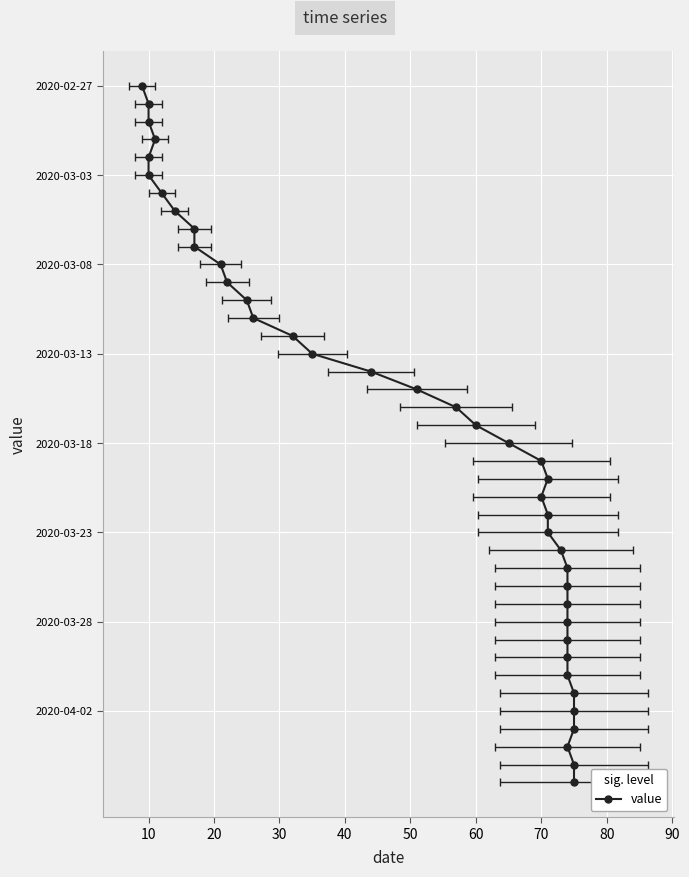

Count the number of values greater than 20.

19